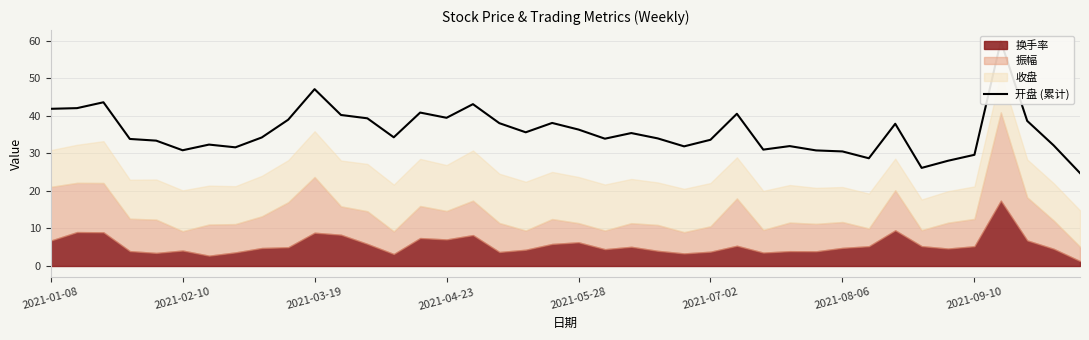

How many data points are above 34?

21